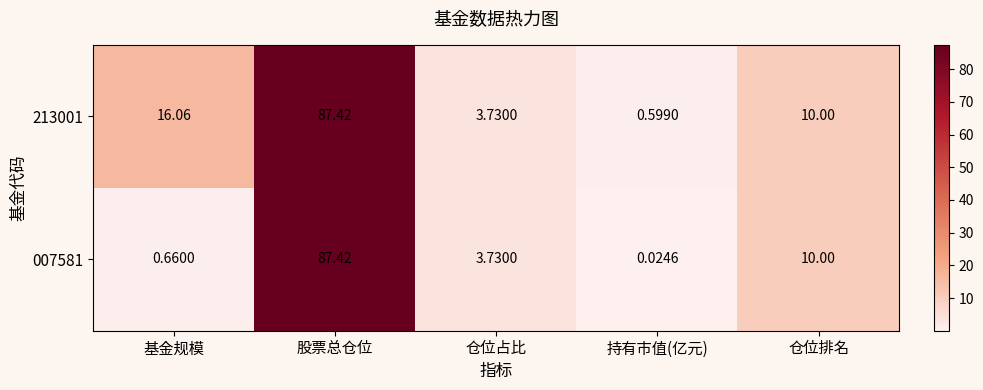

At which label is 007581 closest to 43?

仓位排名